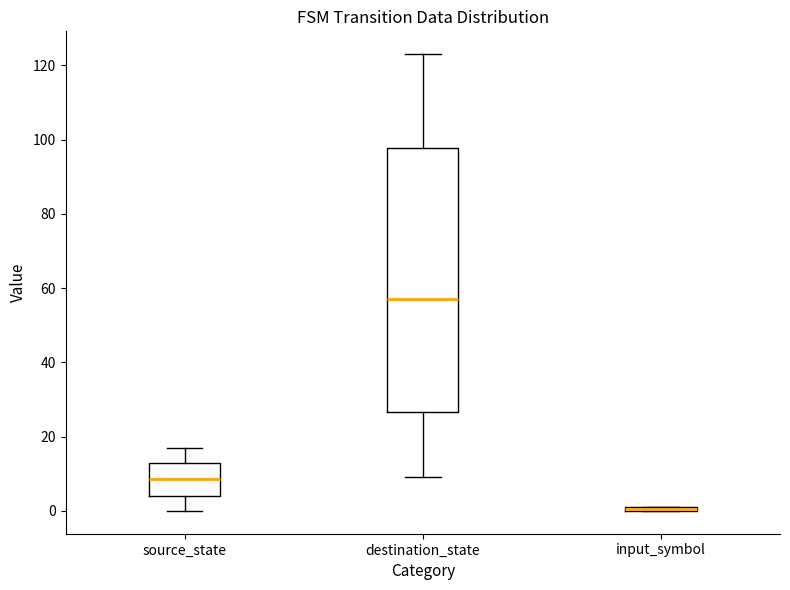

Where does the median line of the box for destination_state sit on the y-axis? The values are not printed on the chart, so give them approximately, as read against the axis.

58